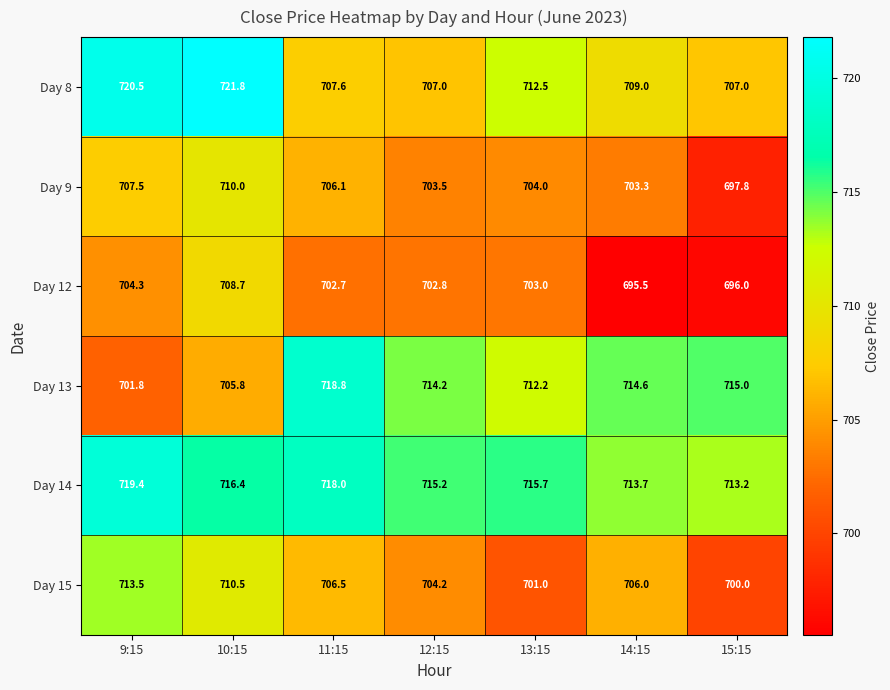

Count the number of categories in the chart.

7